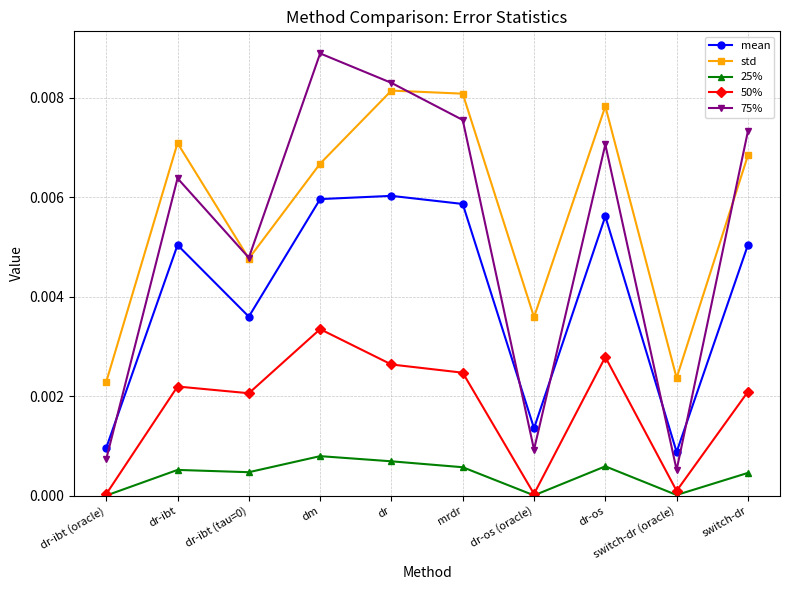

Which series has the largest range (max minus min)?

75%